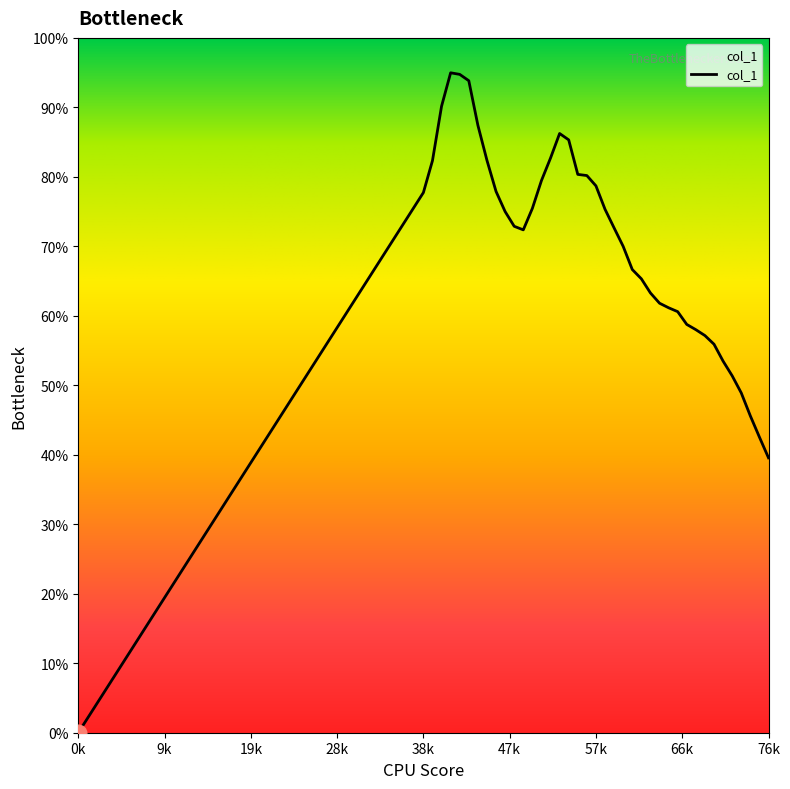

Does the chart have visible grid lines?

No